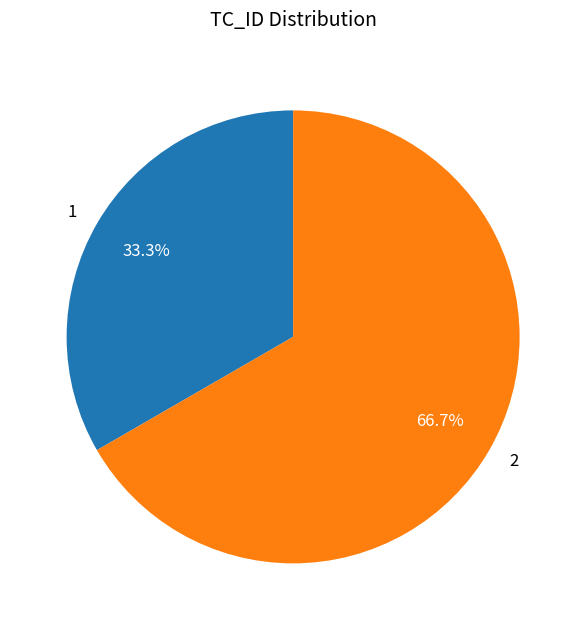

To the nearest percent, what is the average slice percentage?

50%